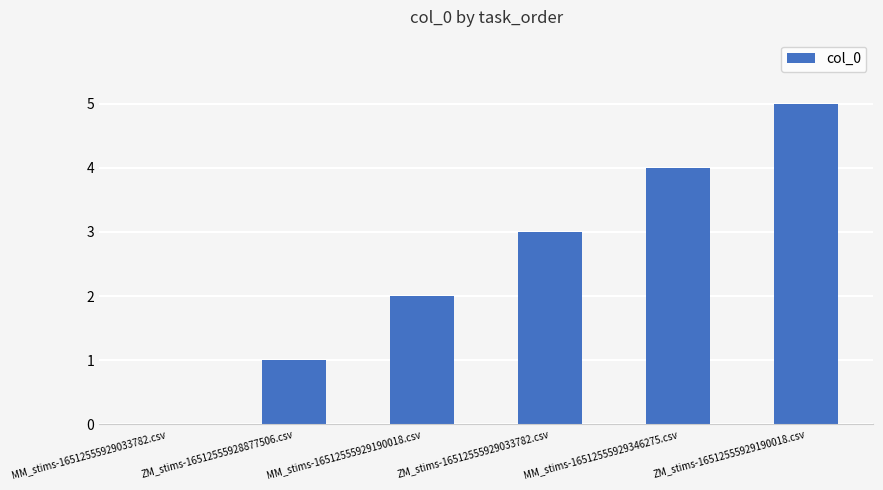

Reading left to right, transcribe all the data shown in this chart.

MM_stims-16512555929033782.csv=0	ZM_stims-16512555928877506.csv=1	MM_stims-16512555929190018.csv=2	ZM_stims-16512555929033782.csv=3	MM_stims-16512555929346275.csv=4	ZM_stims-16512555929190018.csv=5